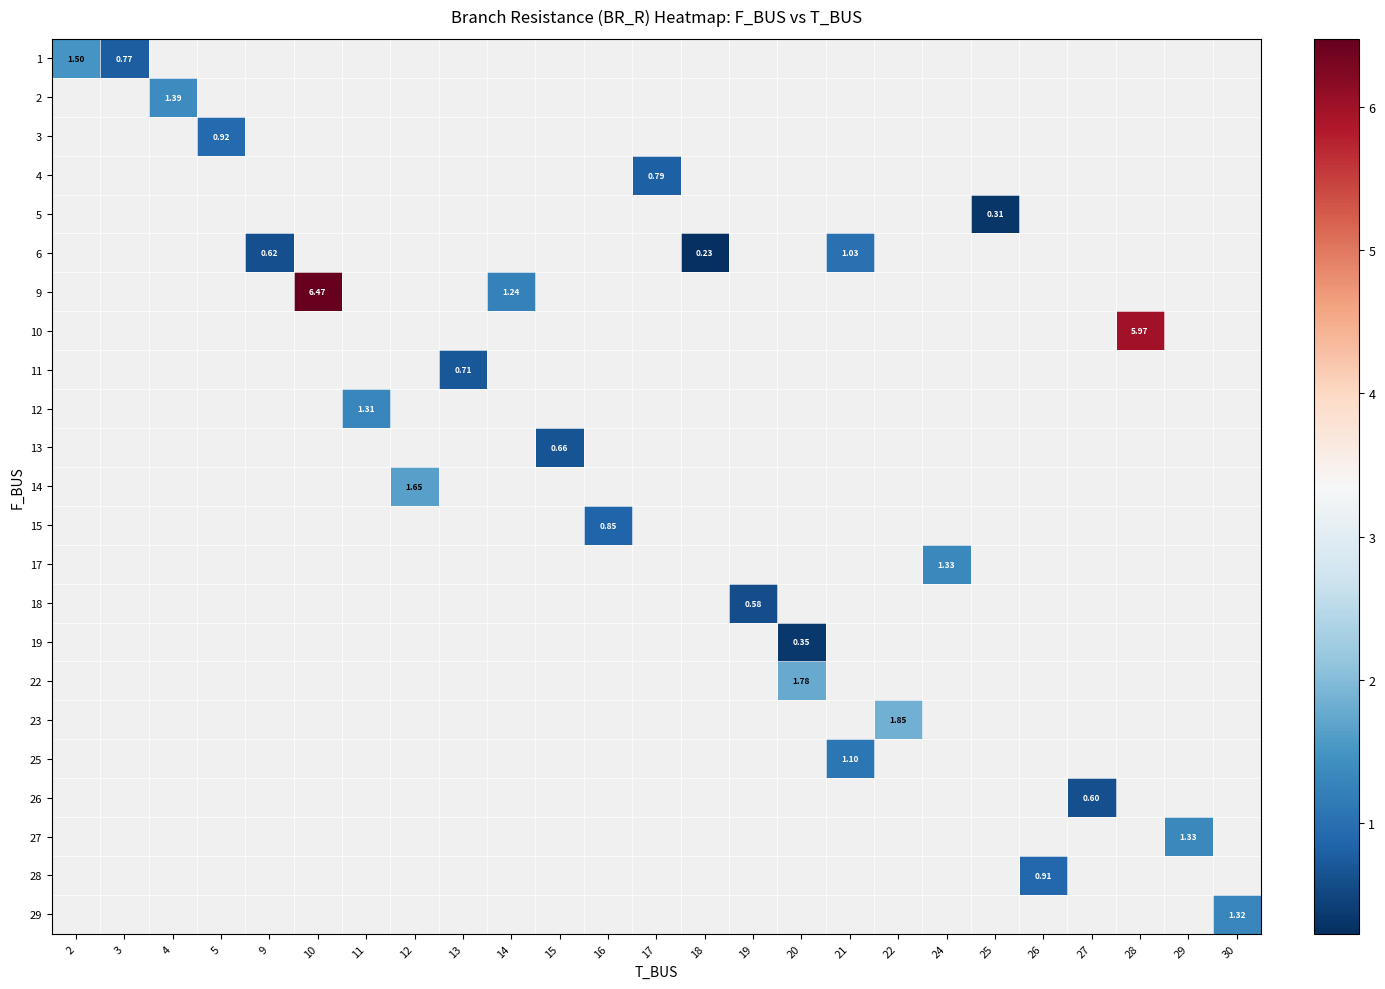

Between 29 and 24, which is larger?

24